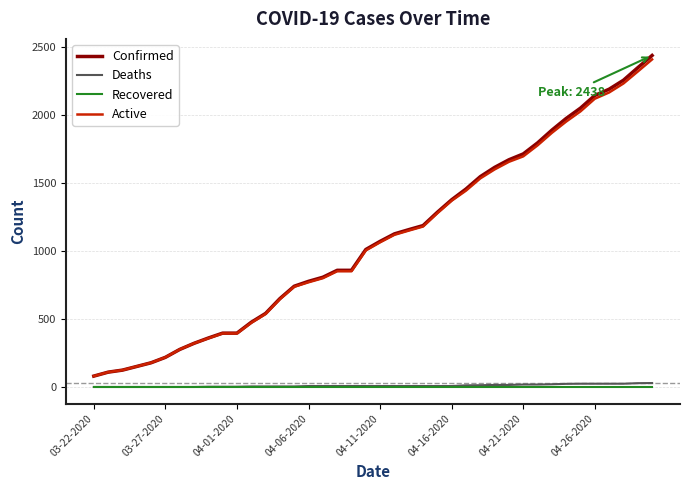

What is the maximum value shown in the chart?

2438